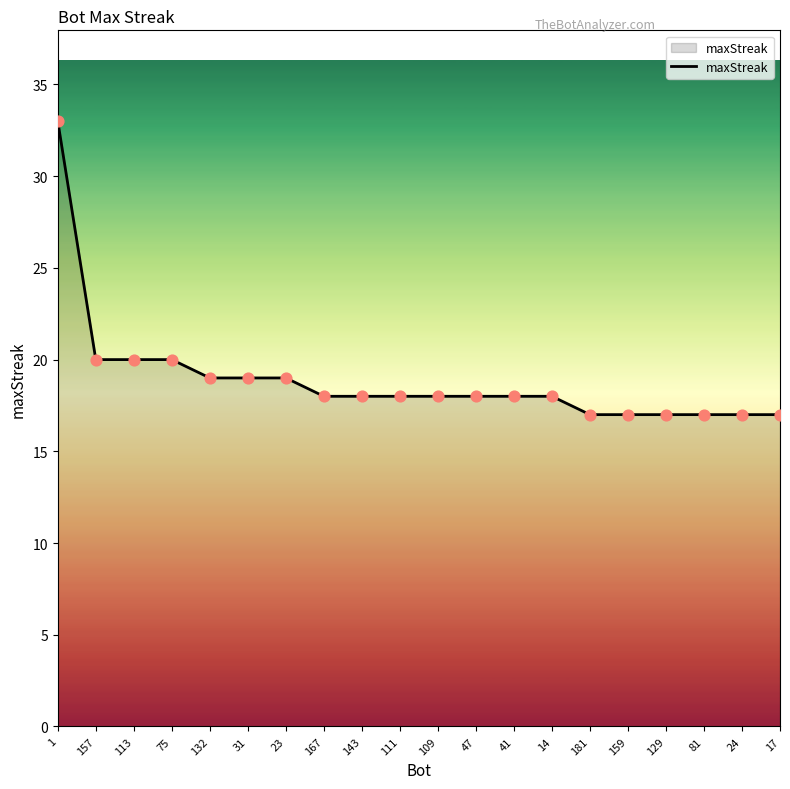

What is the ratio of the value at 17 to the value at 132?

0.9